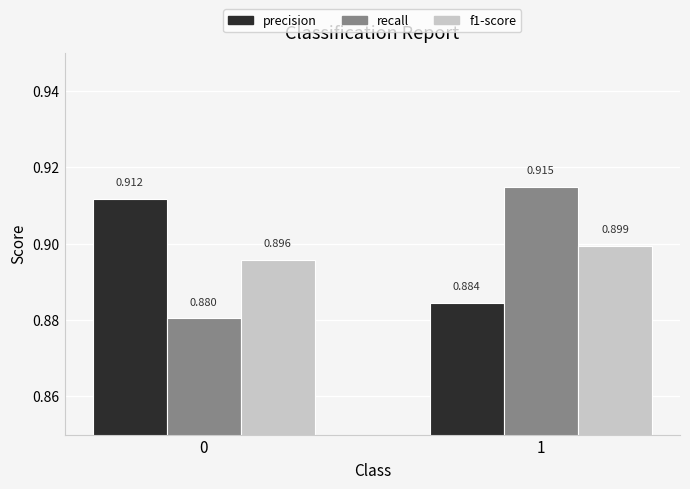

True or false: precision has a value of 1.3 at 0.

False